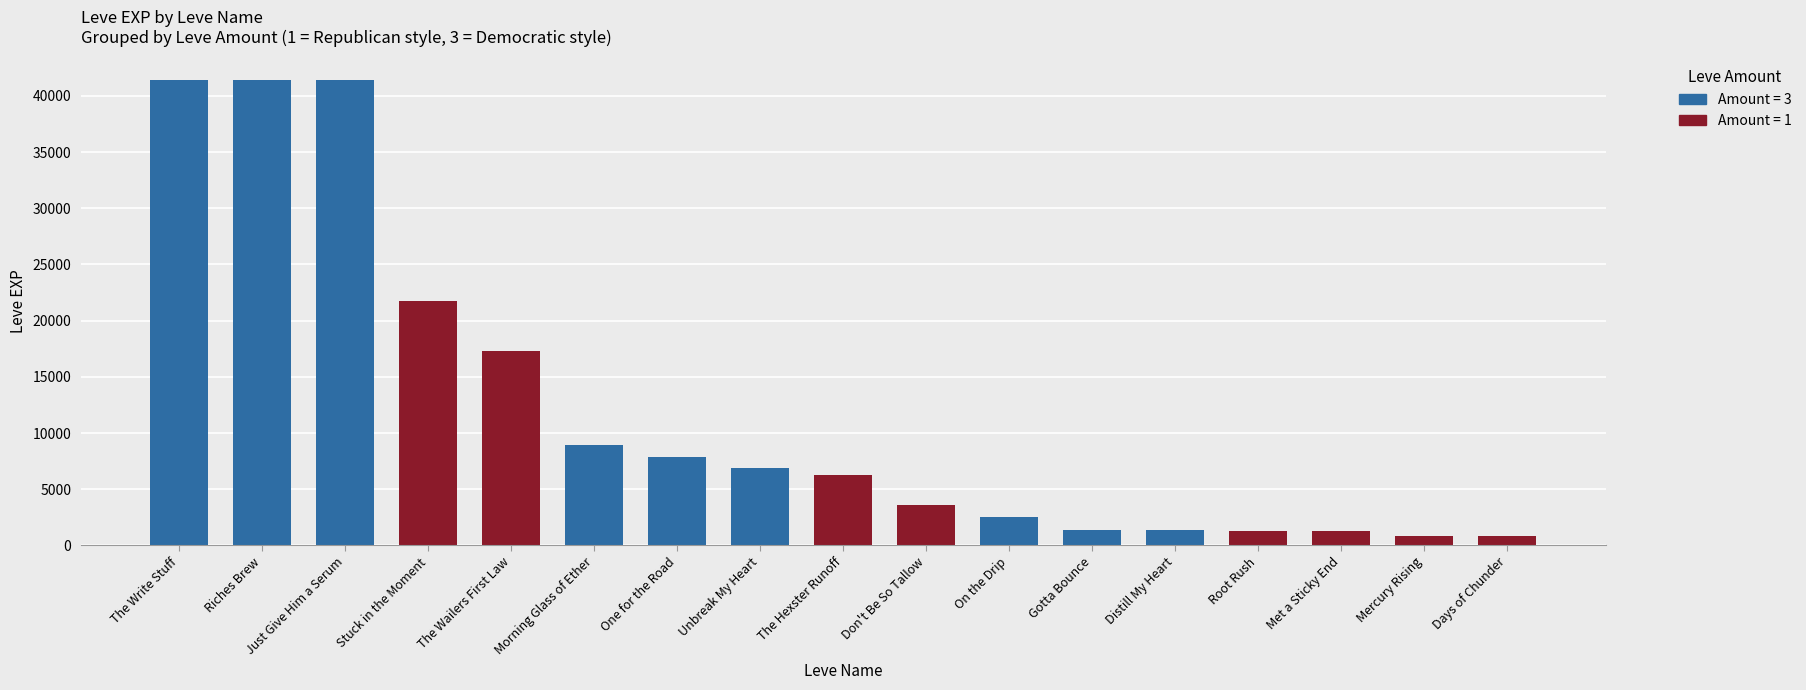

What is the value of the 2nd bar from the left?

41410